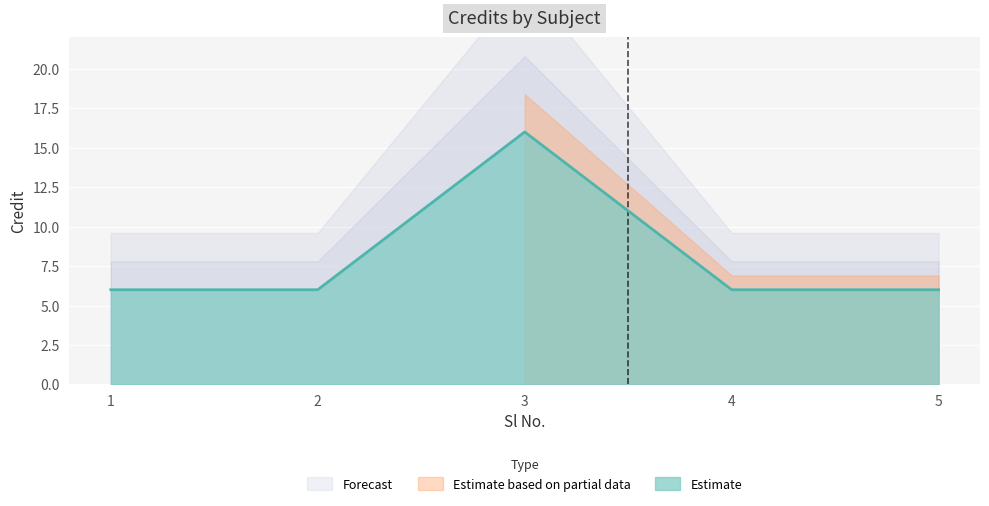

The value of Estimate at 2 is 2. True or false?

False